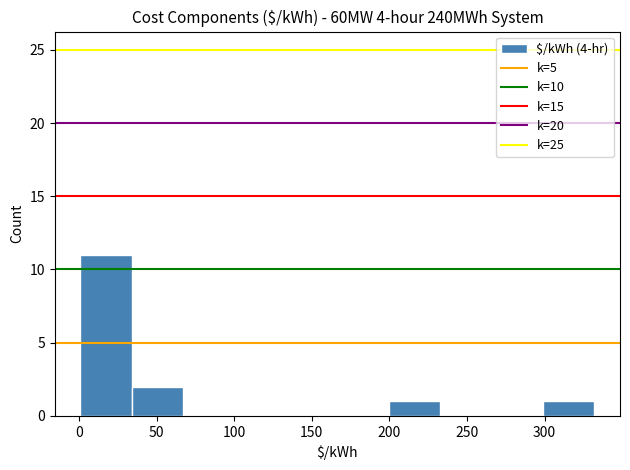

Over which range of the x-axis is the bar tallest?

0 to 35